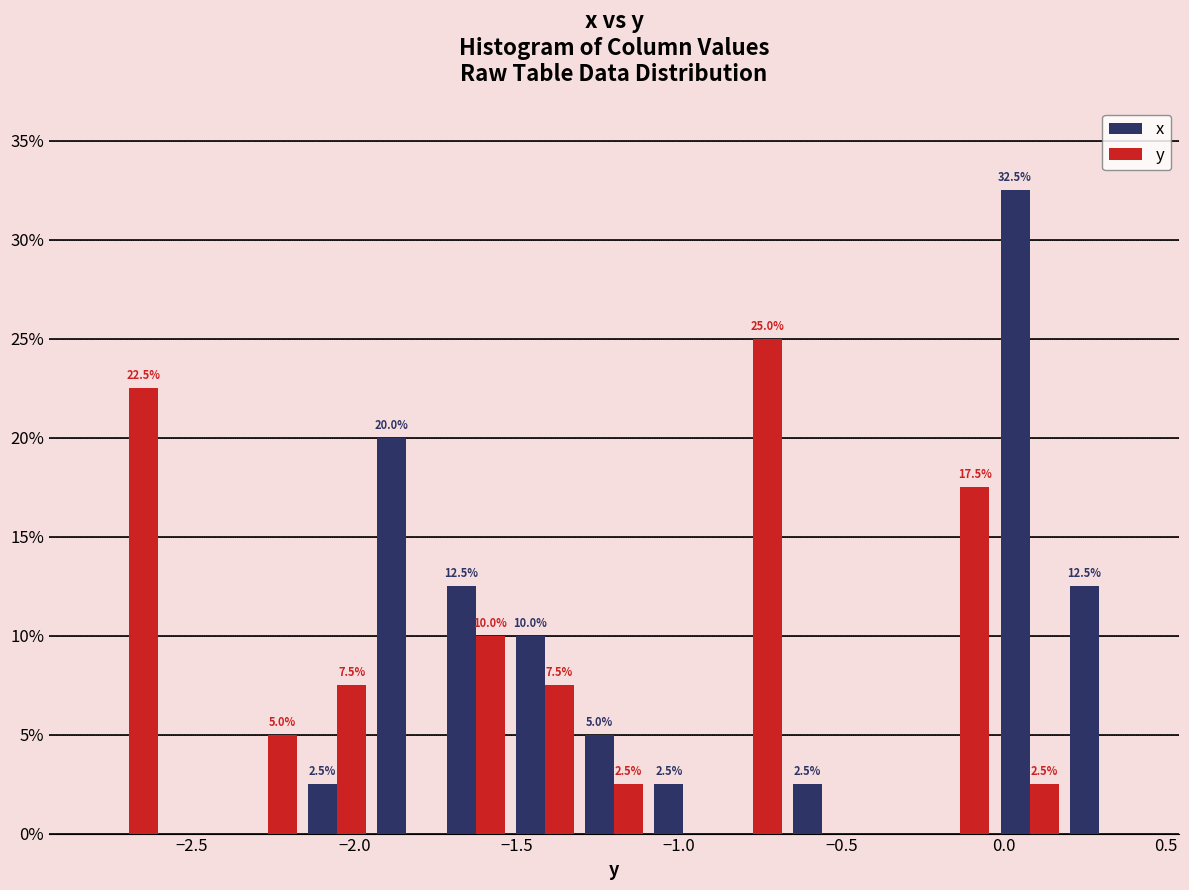

In the y series, which range on the x-axis has the tallest bar?

-0.90 to -0.65